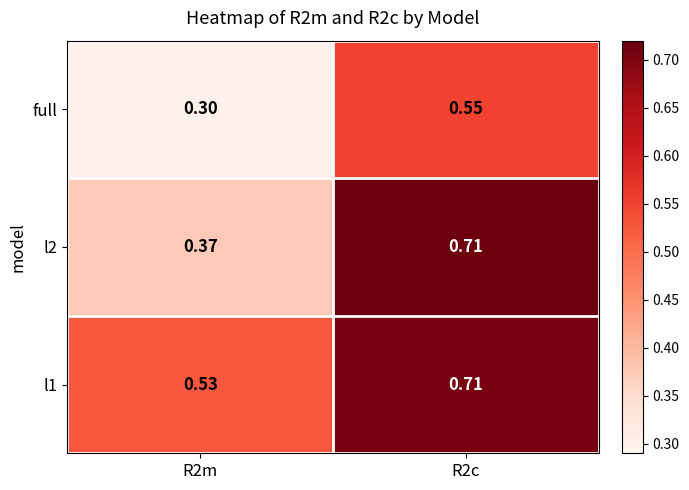

Is the value of l1 at R2m greater than the value of full at R2c?

No